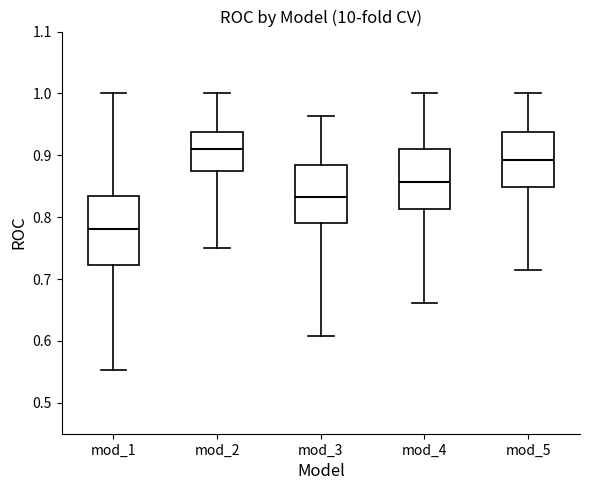

Which box's median line is the highest?

mod_2